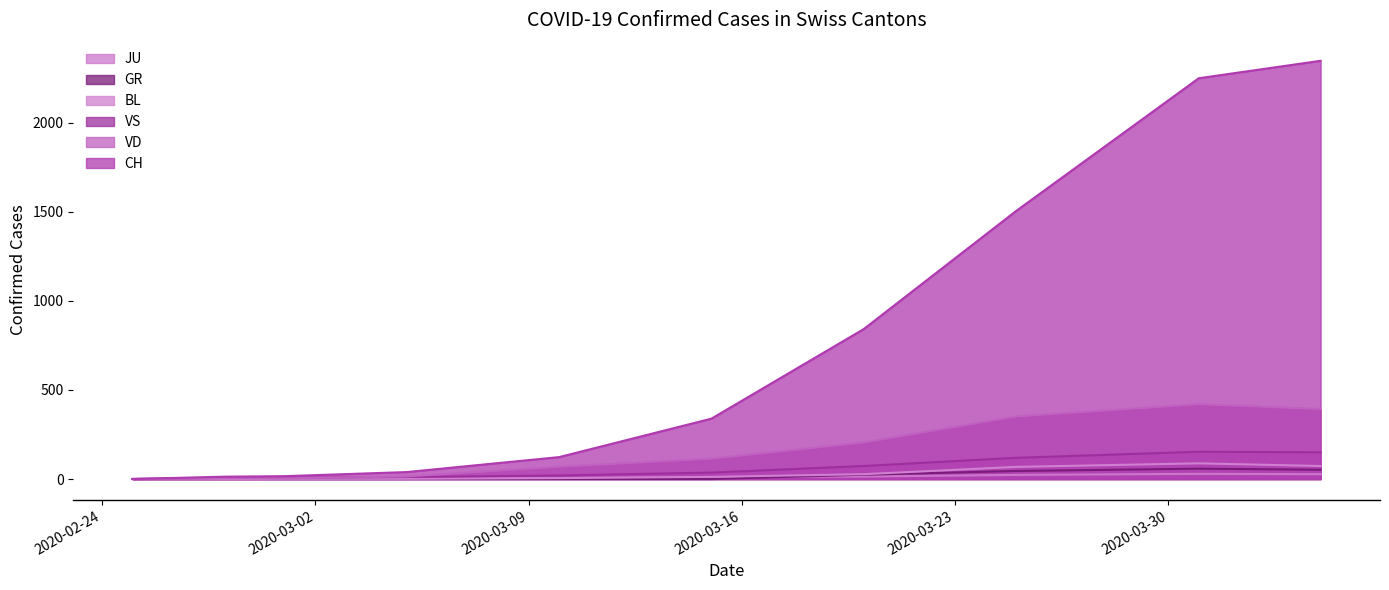

How many lines are shown in the chart?

6